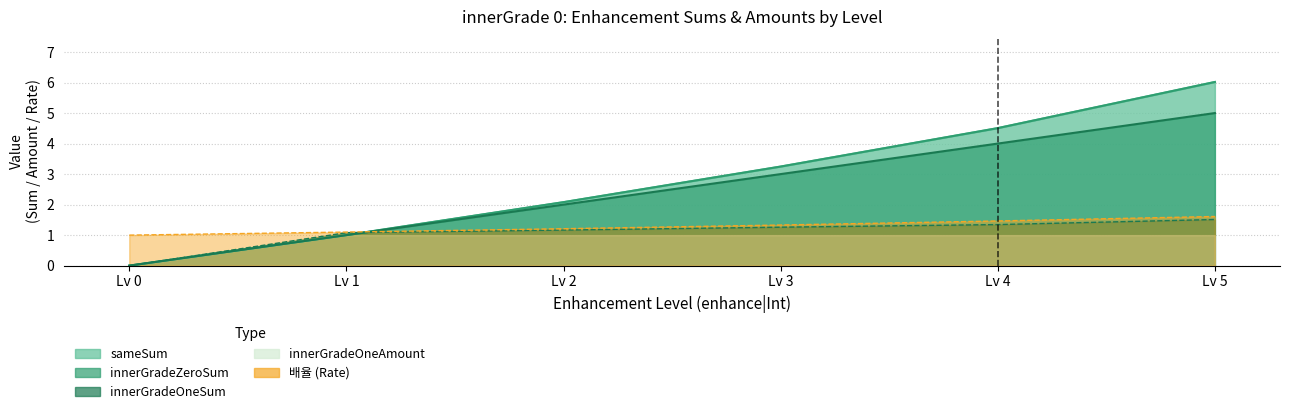

The value of innerGradeZeroSum at 5 is 2.4. True or false?

False